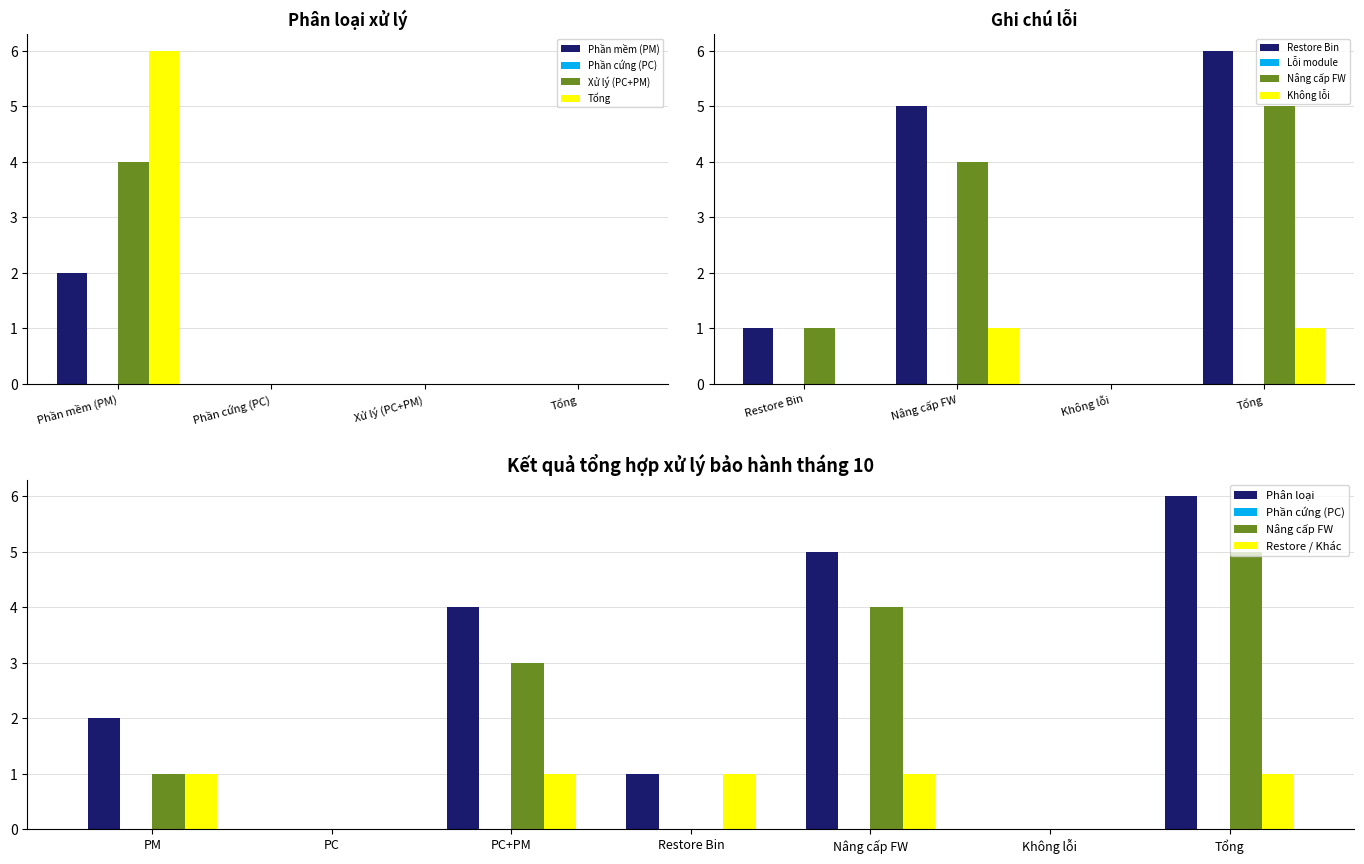

At Phần cứng (PC), list the series in order from largest to smallest.

Phần mềm (PM), Xử lý (PC+PM), Tổng